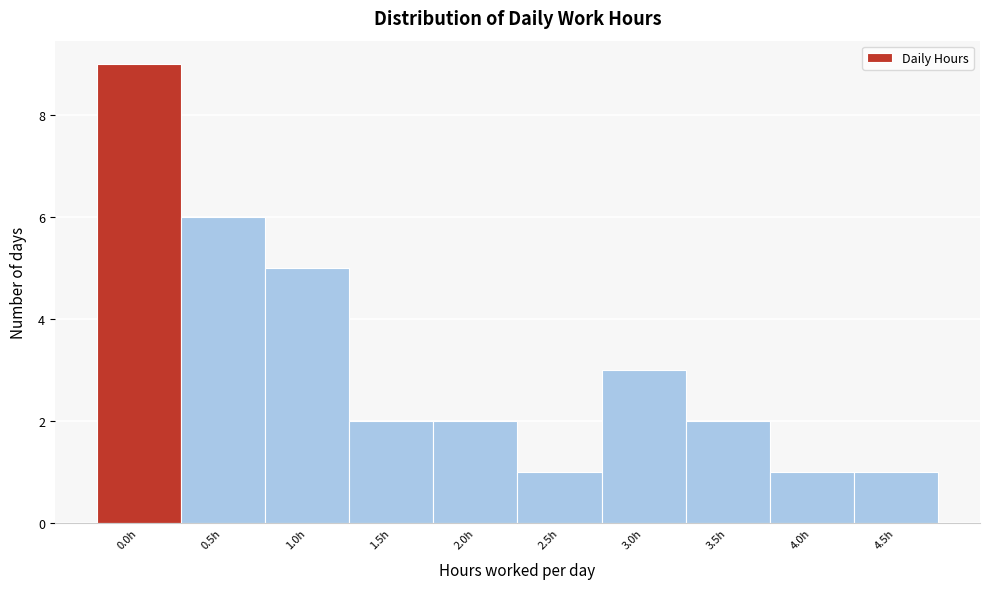

Reading left to right, list all the values displayed in this chart.

9	6	5	2	2	1	3	2	1	1